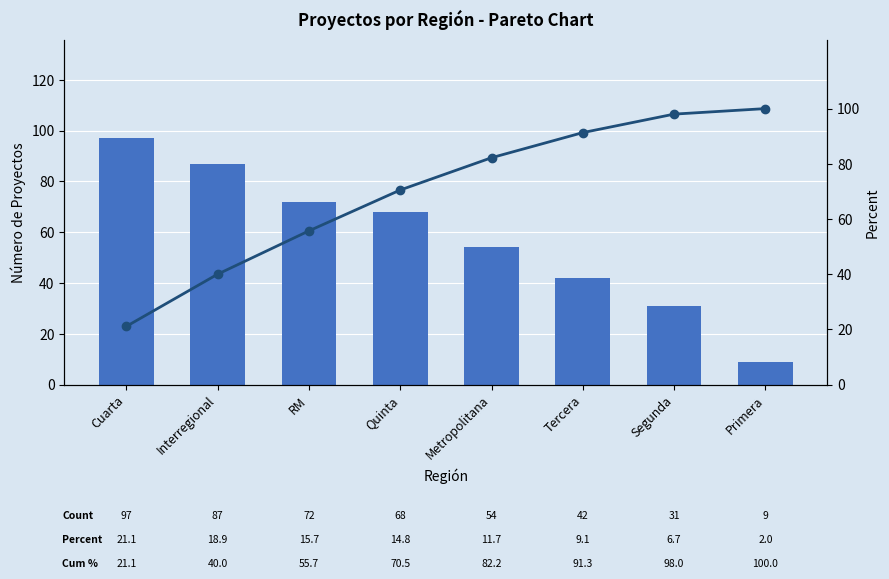

Does the chart contain any negative values?

No